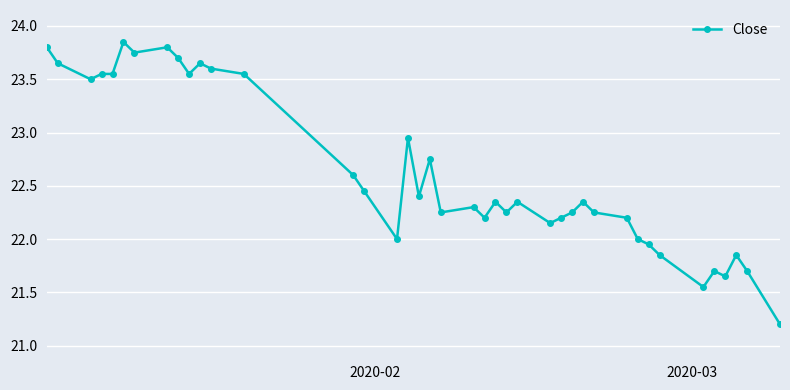

True or false: the data has more than 1 interior local peaks.

True